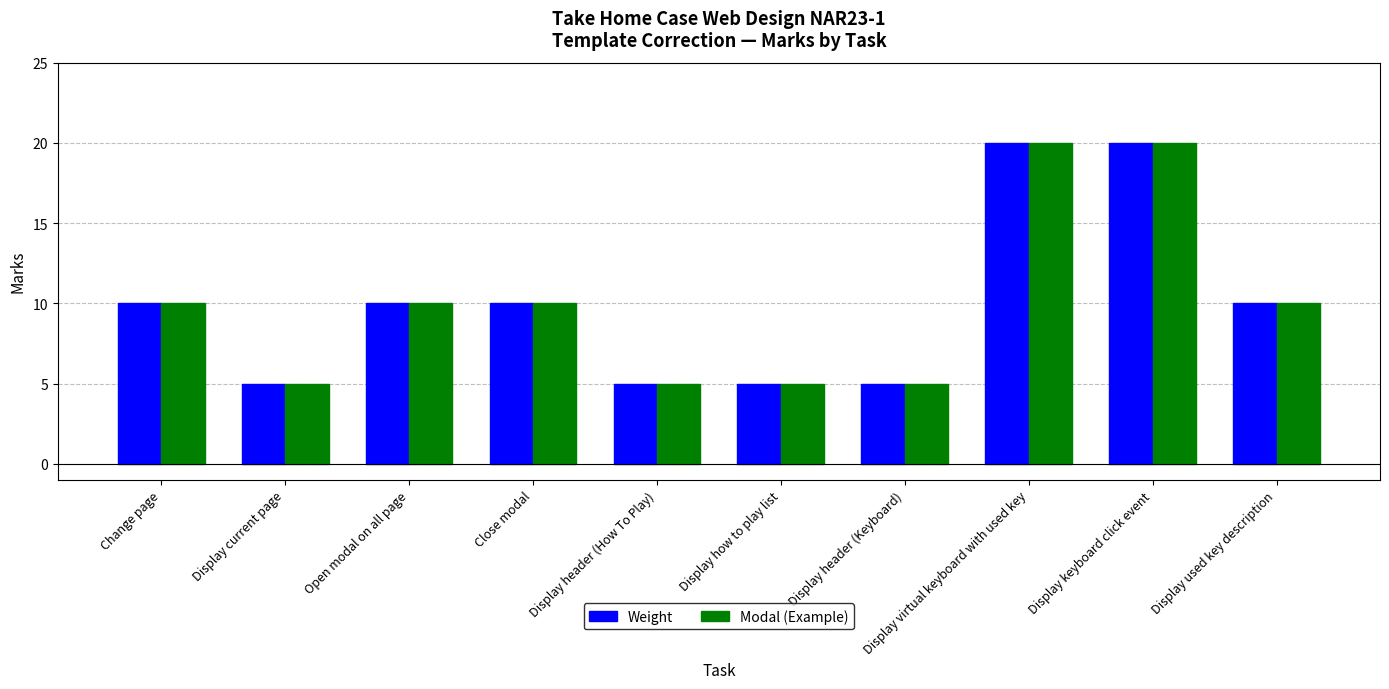

Is it true that Weight equals 20 at Display keyboard click event?

True